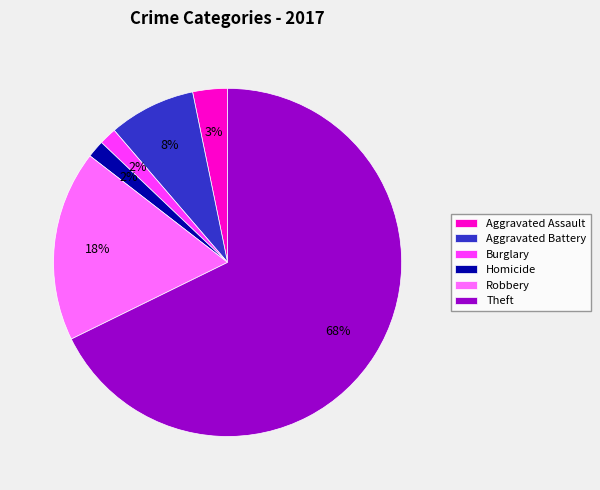

Do Homicide and Theft together represent more than half of the pie?

Yes